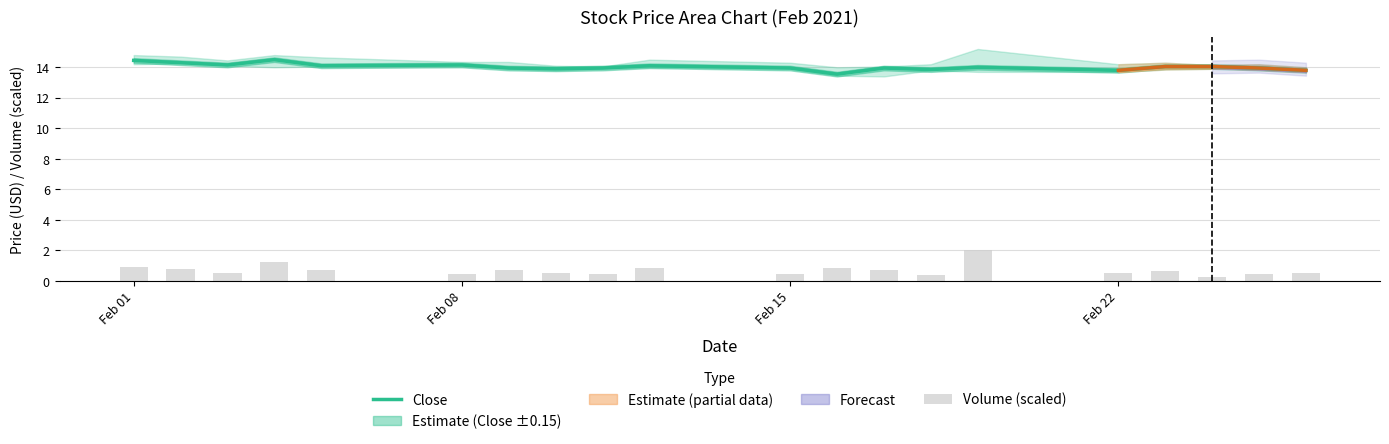

What is the average value of the Volume (scaled) series?

0.7